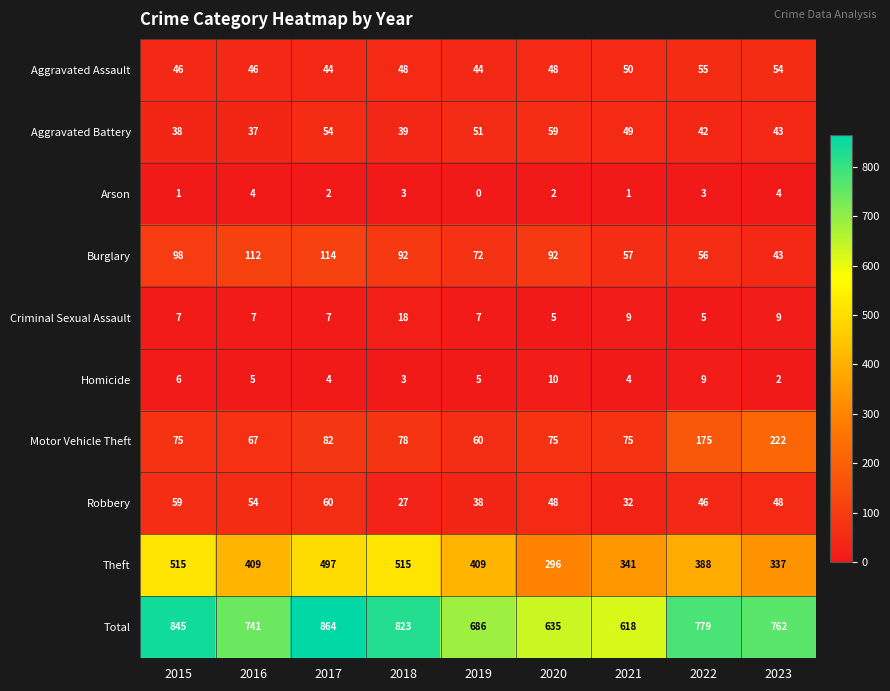

At which category is the sum across all series the highest?

2017